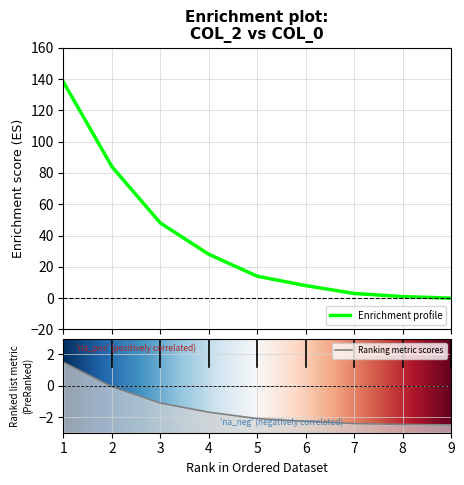

What is the maximum value shown in the chart?

138